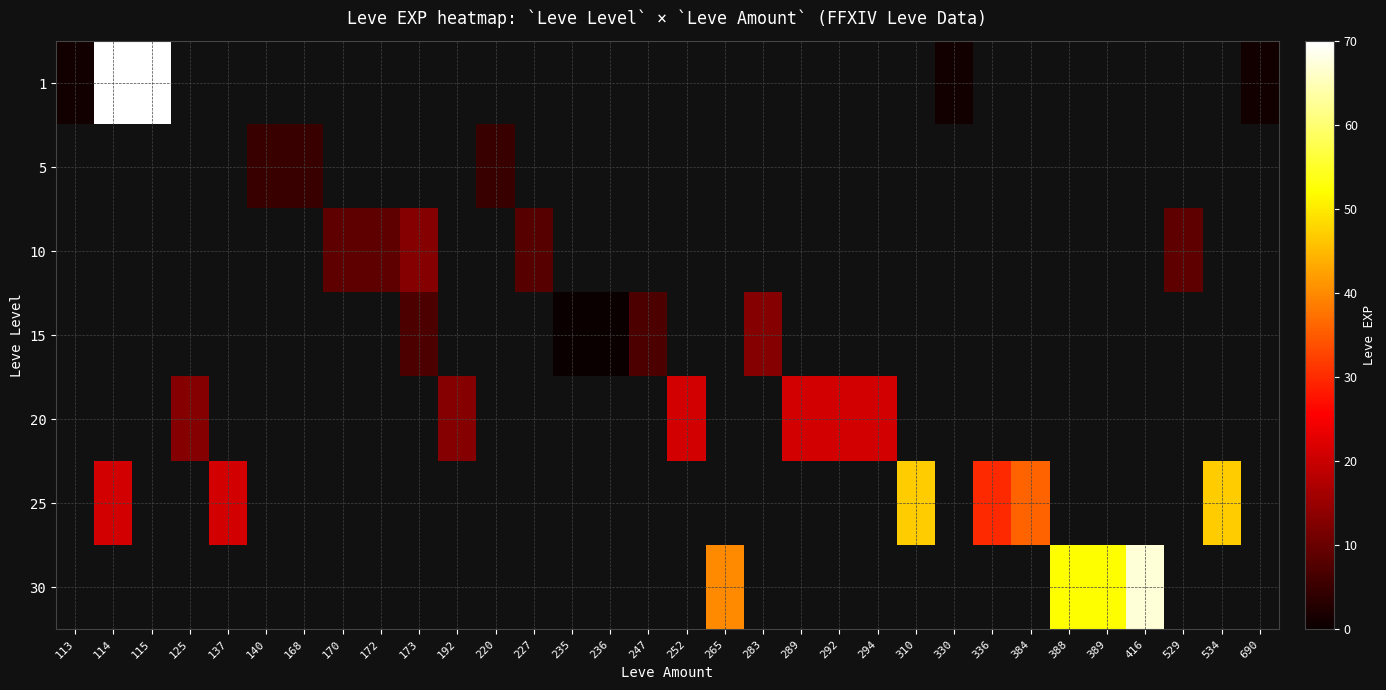

Which category has the lowest value across all series?

235